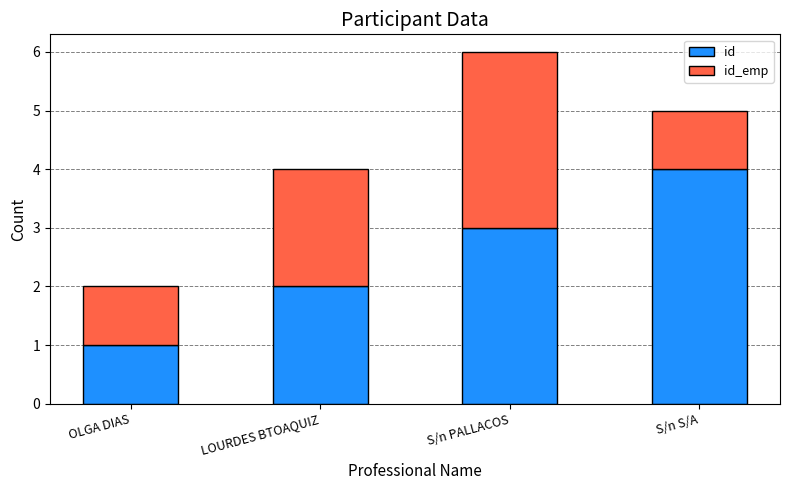

At which category is the sum across all series the highest?

S/n PALLACOS